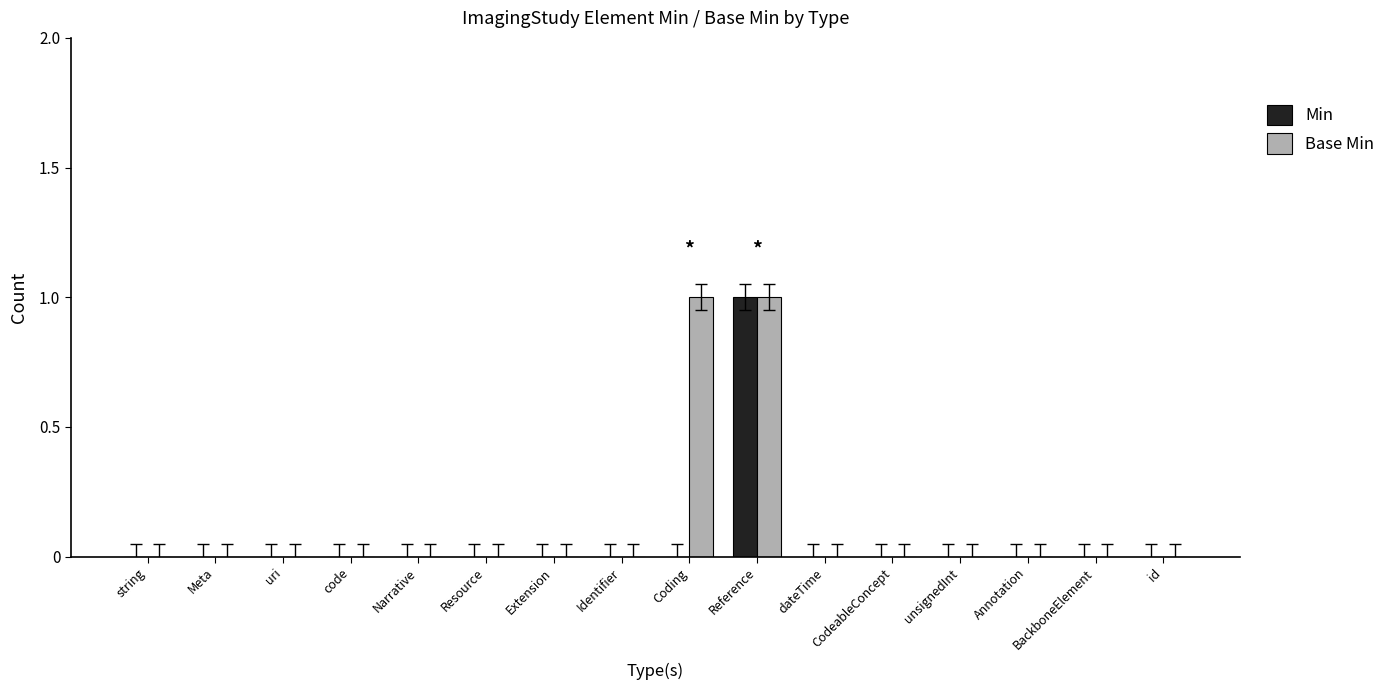

Is it true that Min equals 1 at Meta?

False